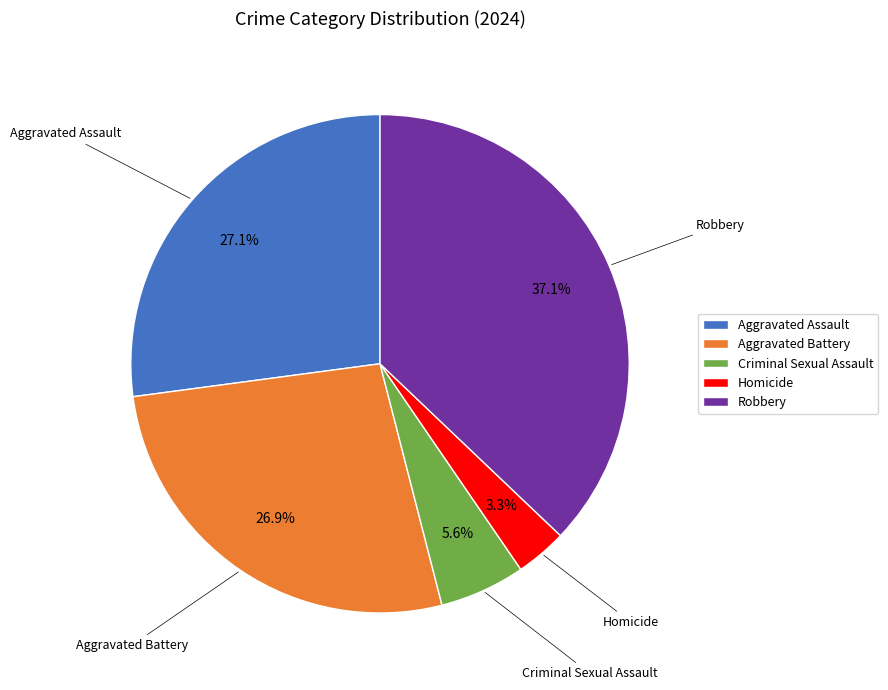

Count the number of slices in the pie.

5